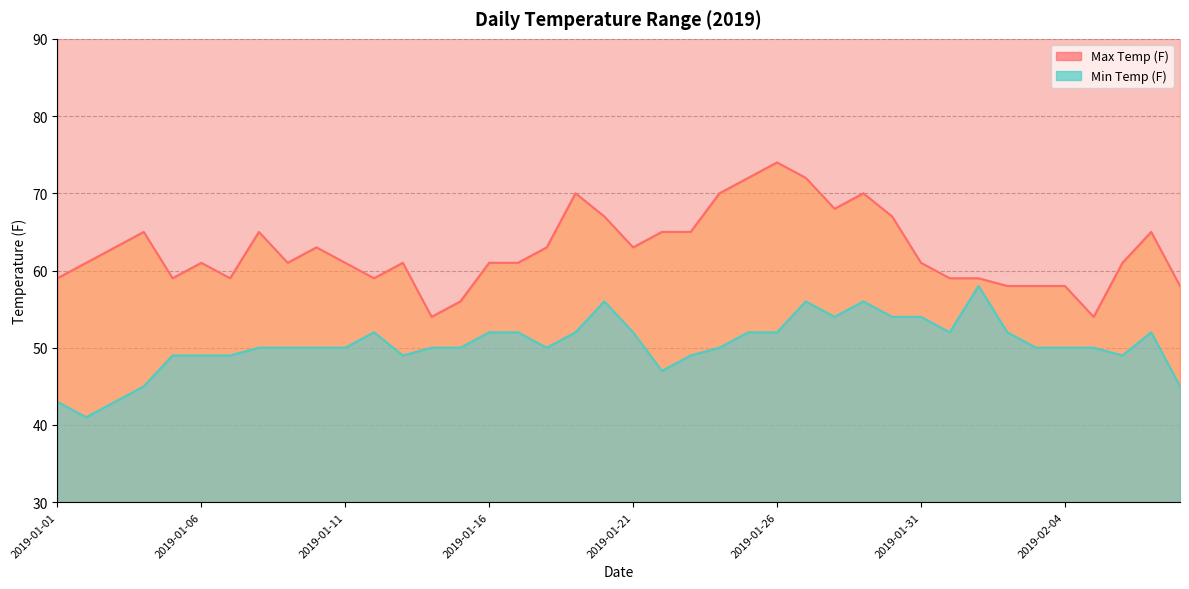

What is the greatest value displayed?

74